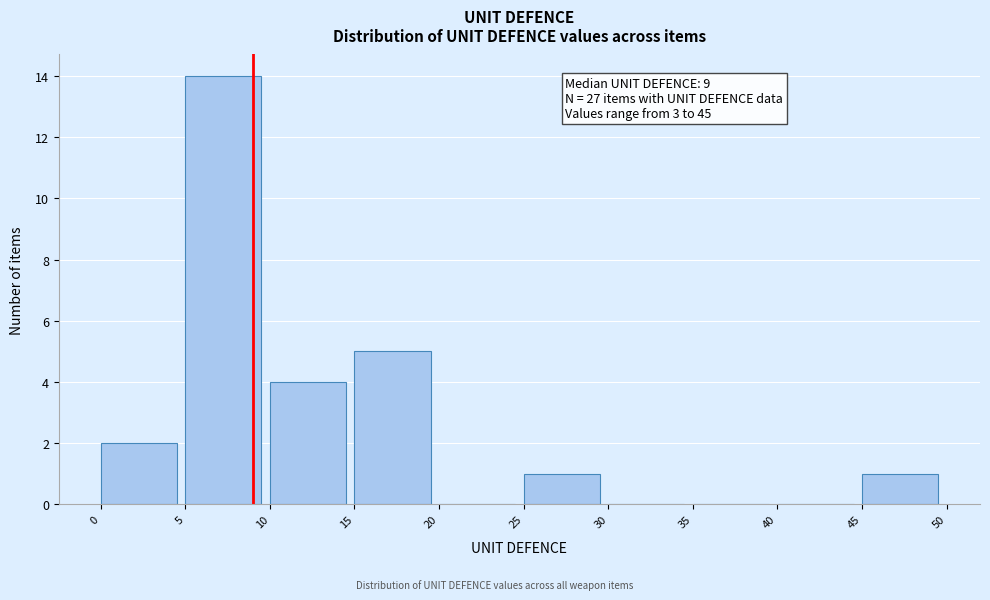

Which range on the x-axis has the tallest bar?

5 to 10